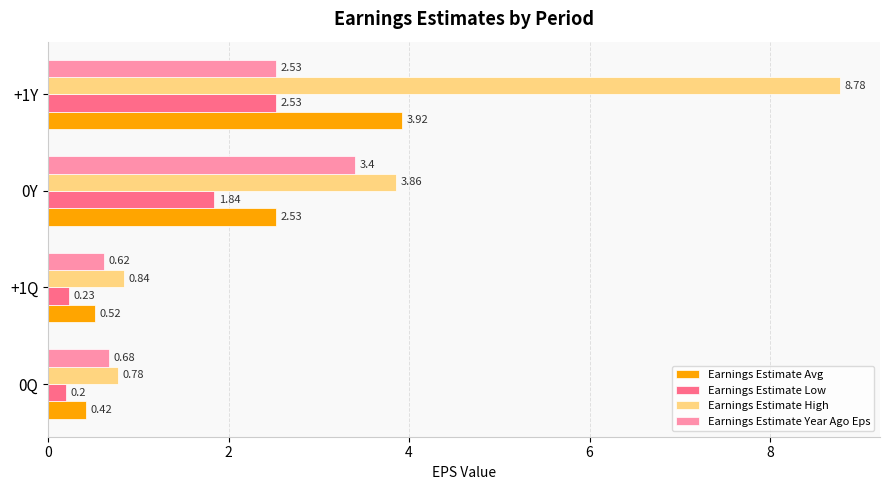

What is the spread (max minus min) of values at 0Y?

2.0